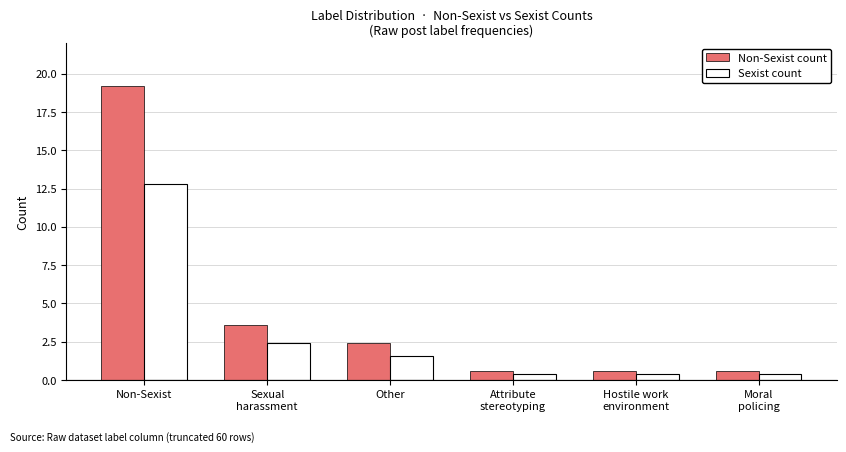

What is the average value of the Non-Sexist count series?

4.5